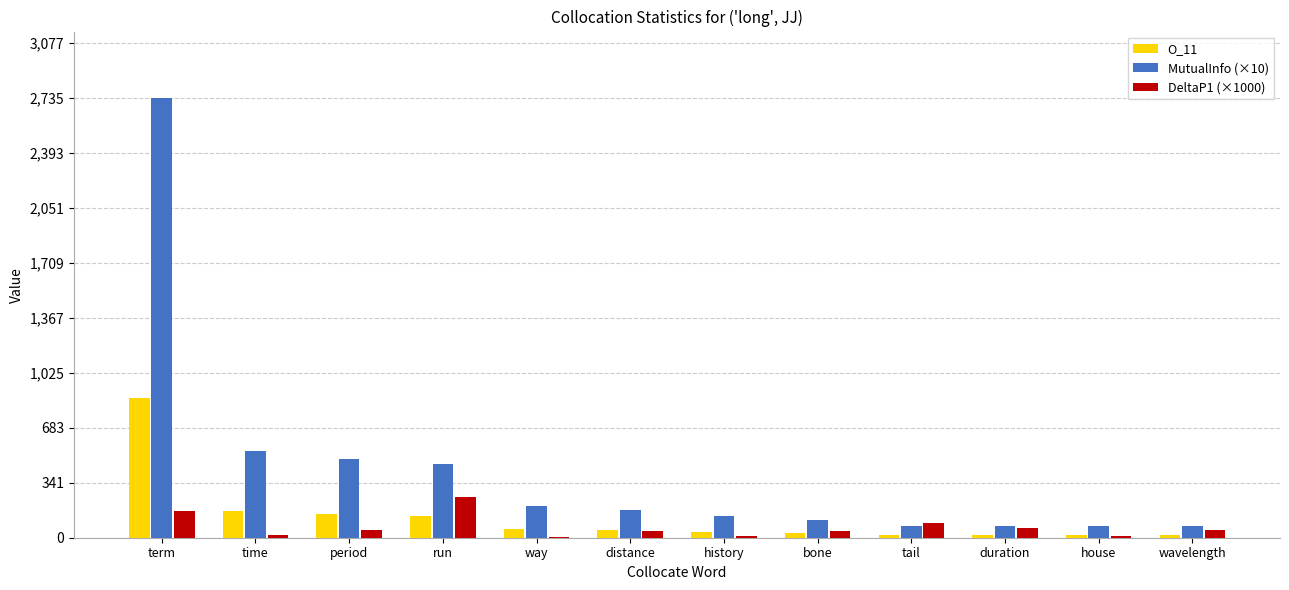

The O_11 series shows 340.3 at term. True or false?

False